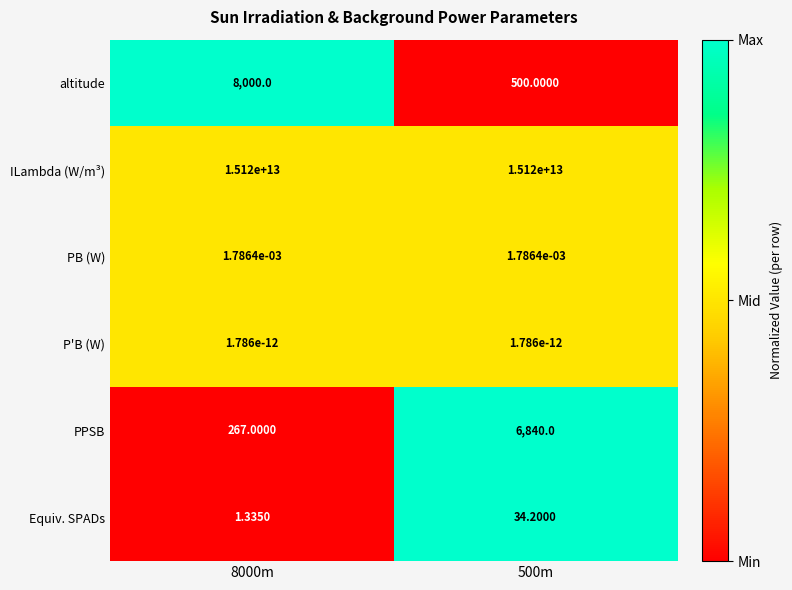

Which series changed the most between 8000m and 500m?

altitude